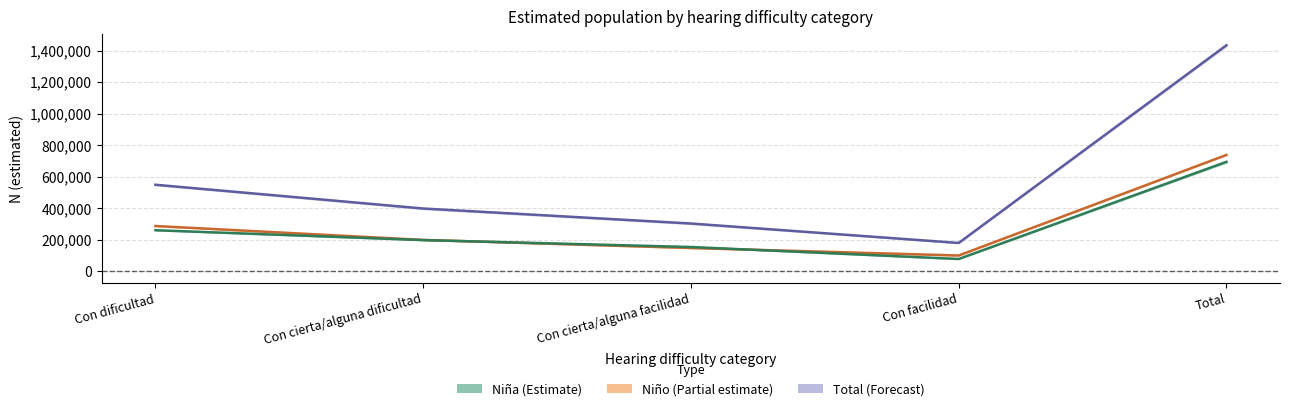

Which label corresponds to the smallest value in the chart?

Con facilidad